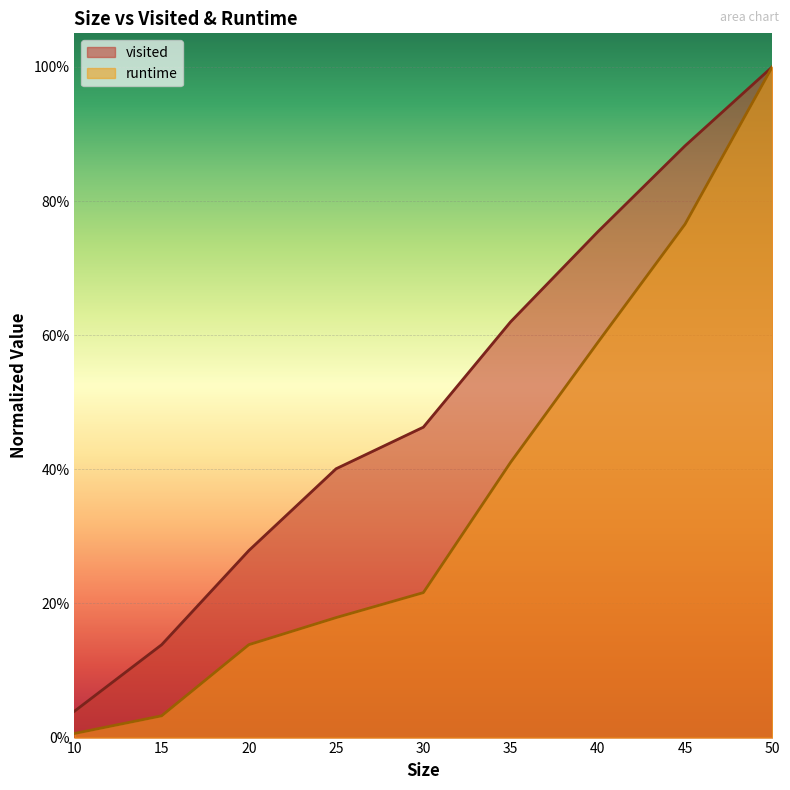

Does the chart display data point markers on the line(s)?

No